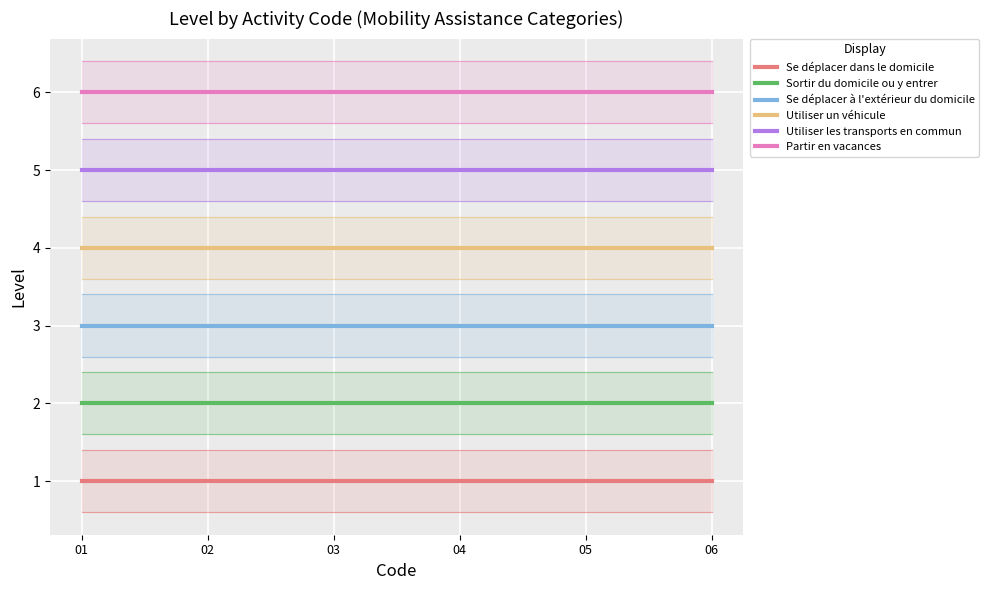

Rank the series by their average value, from lowest to highest.

Se déplacer dans le domicile, Sortir du domicile ou y entrer, Se déplacer à l'extérieur du domicile, Utiliser un véhicule, Utiliser les transports en commun, Partir en vacances